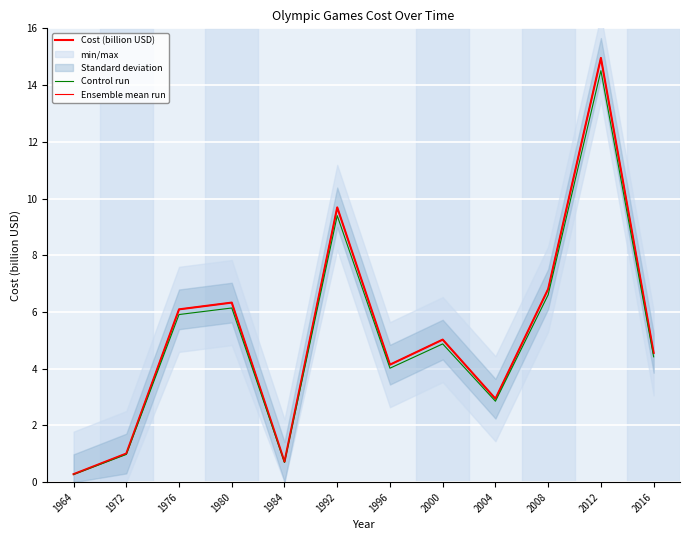

Does the chart display data point markers on the line(s)?

No